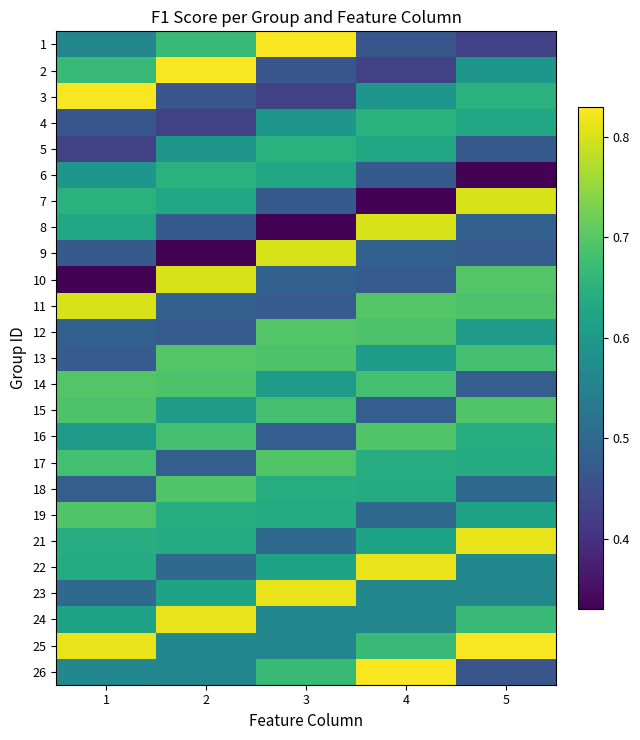

Count the number of categories in the chart.

5